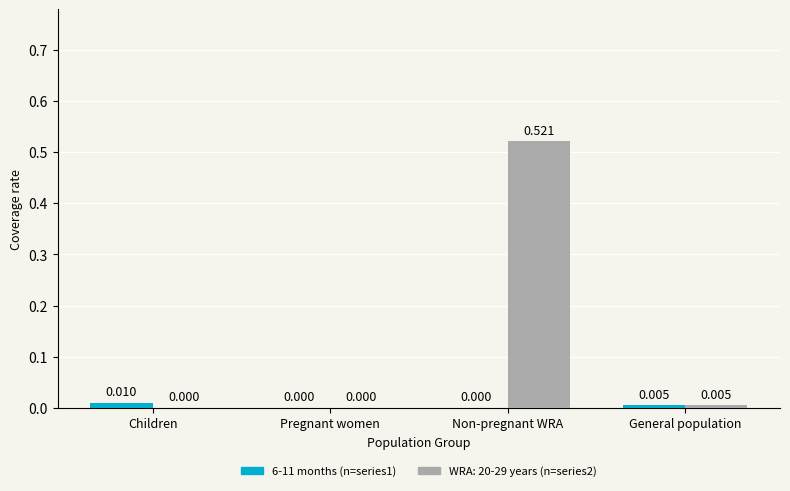

Are the bars grouped side by side (vs. stacked)?

Yes